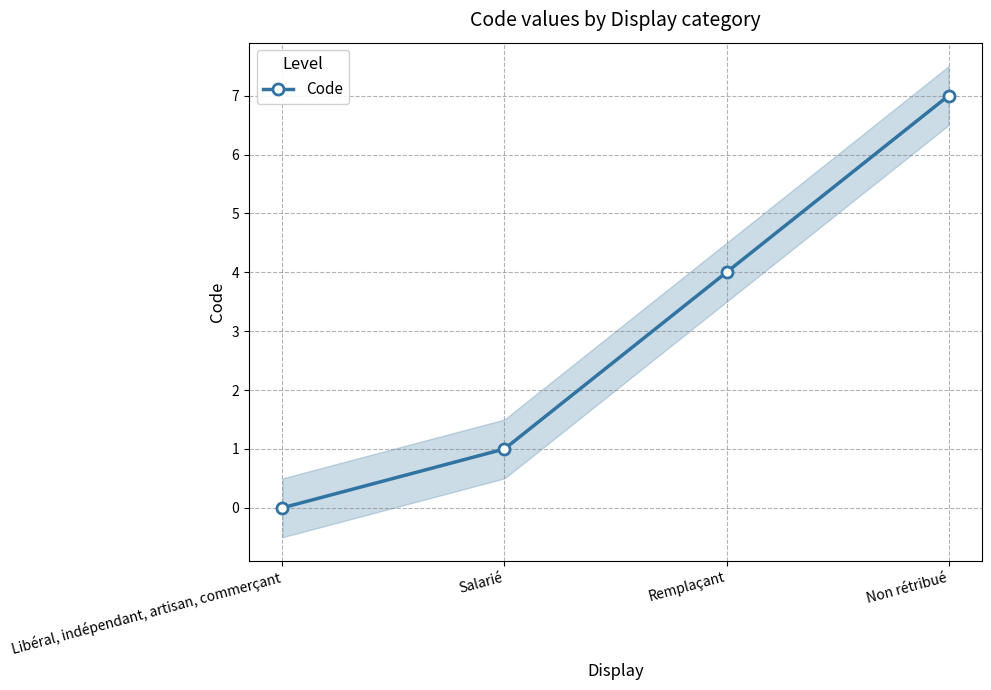

How many series are shown in this chart?

1